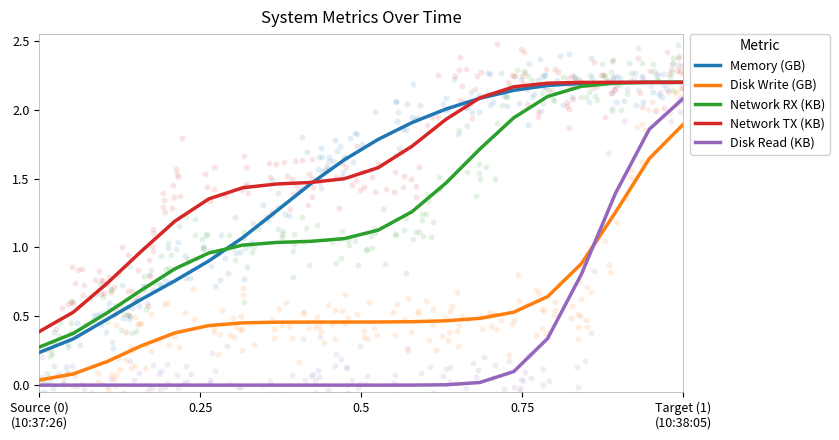

What are all the series names shown in the legend?

Memory (GB), Disk Write (GB), Network RX (KB), Network TX (KB), Disk Read (KB)